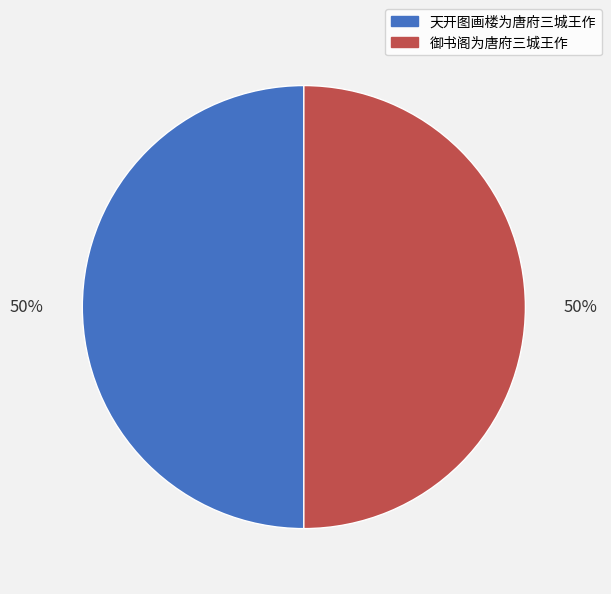

Combined, do 御书阁为唐府三城王作 and 天开图画楼为唐府三城王作 account for over 50%?

Yes